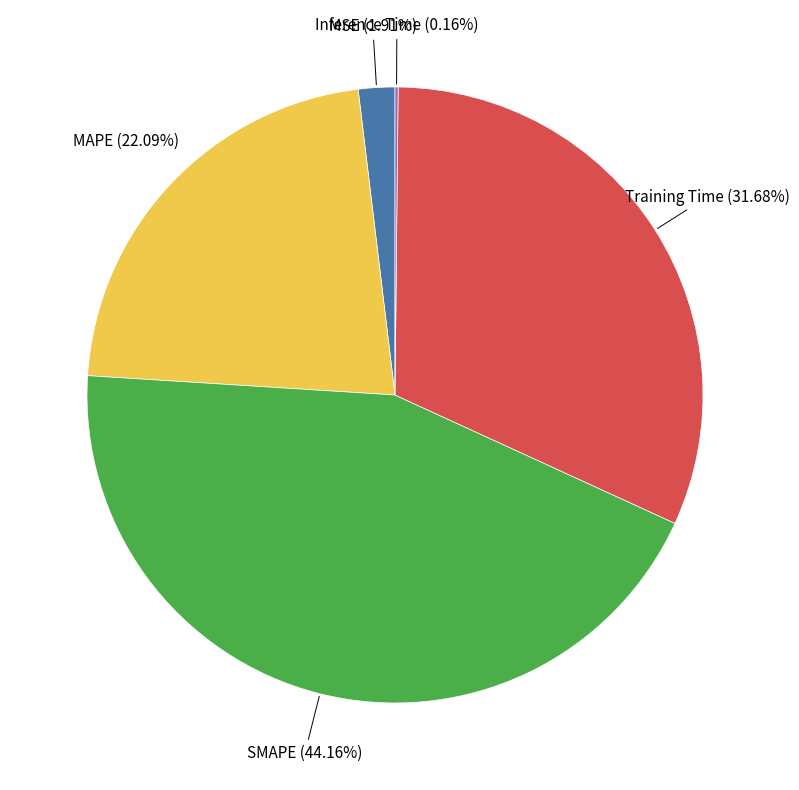

Does any single category account for the majority?

No